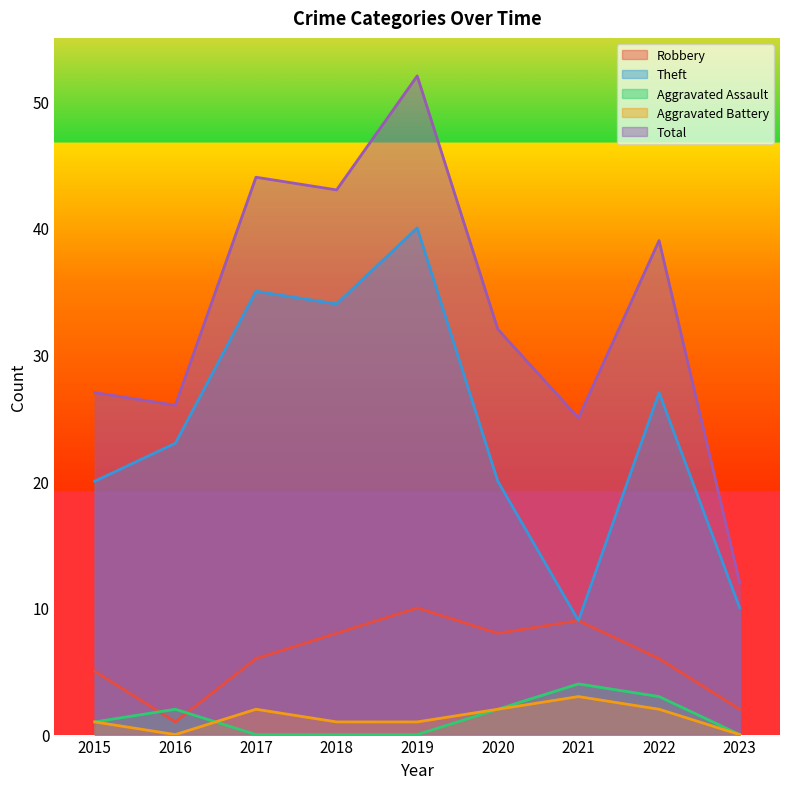

True or false: Total has more than 0 interior local peaks.

True